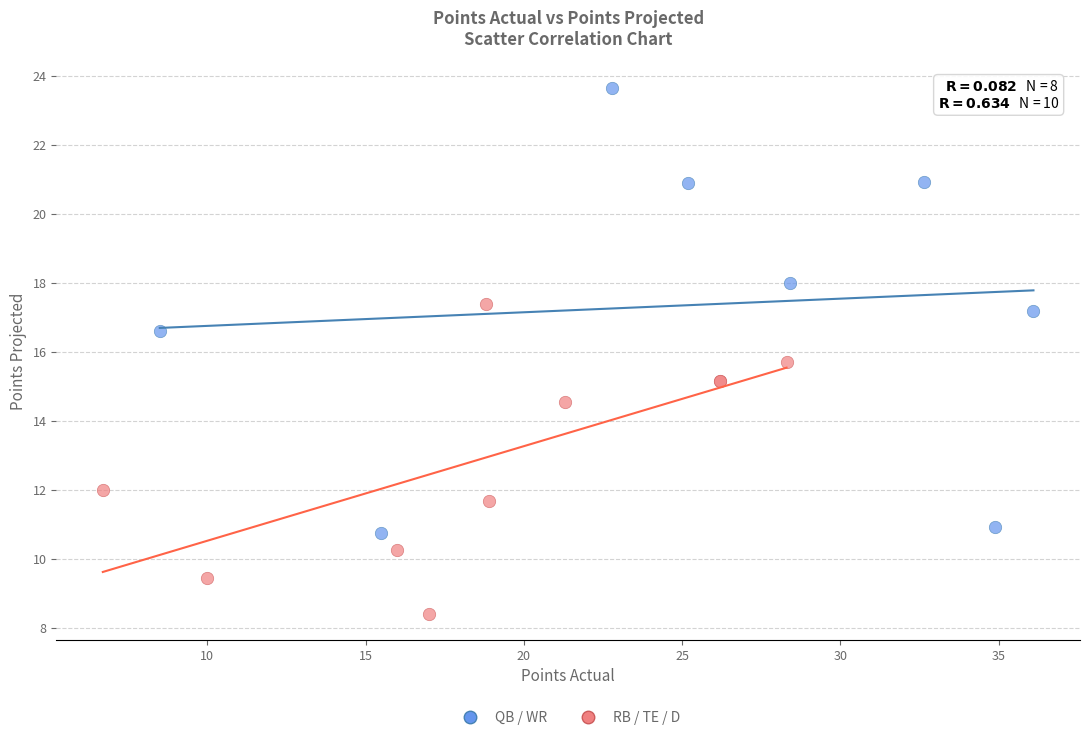

Which series contains the lowest Y value?

RB / TE / D